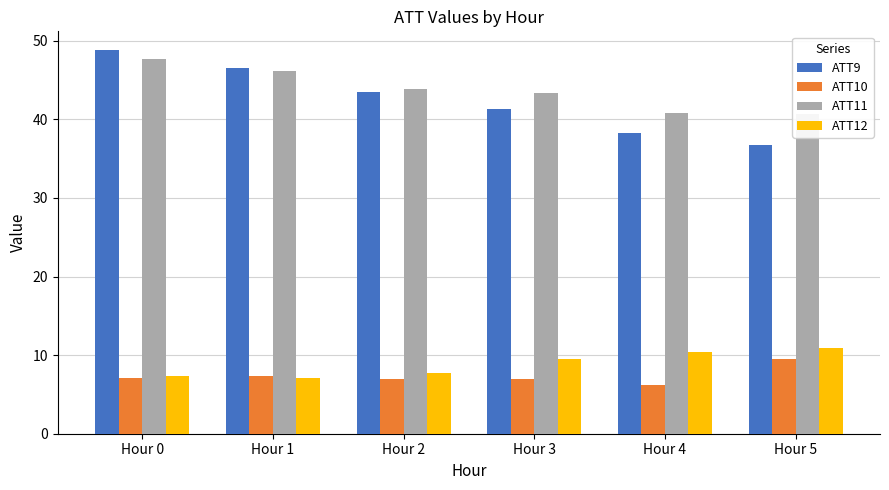

Where is ATT11 nearest to the value 44?

Hour 2